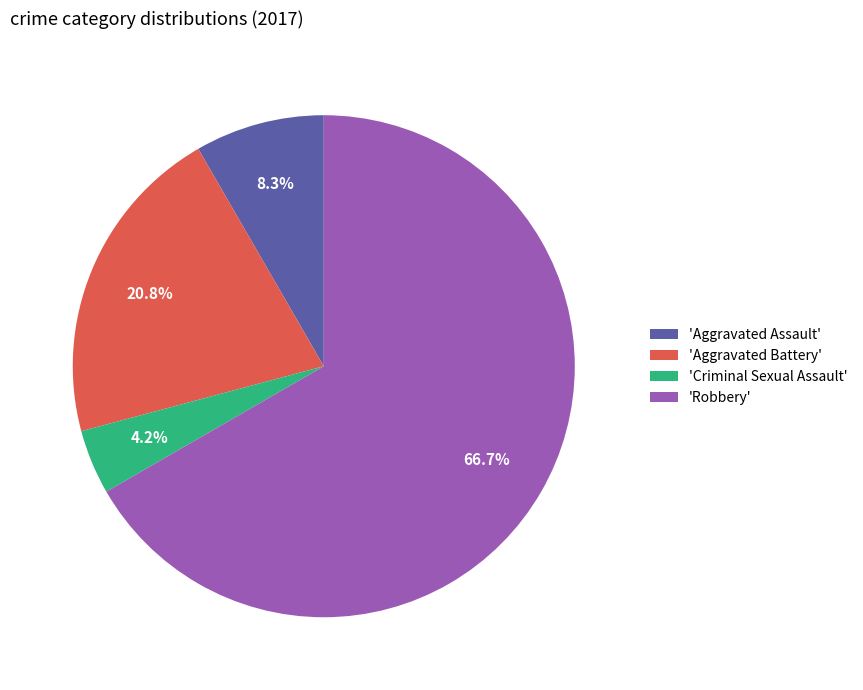

Count the number of slices in the pie.

4